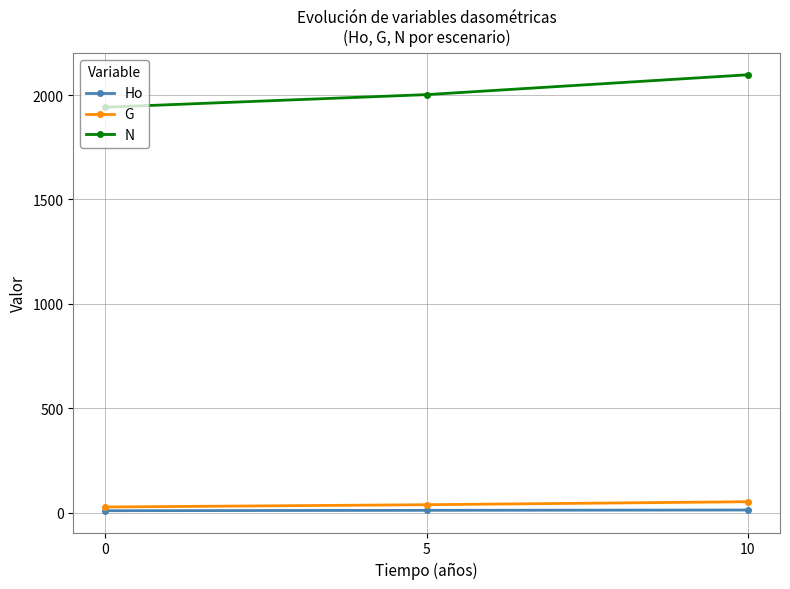

Is the value of G at 10 greater than the value of N at 10?

No